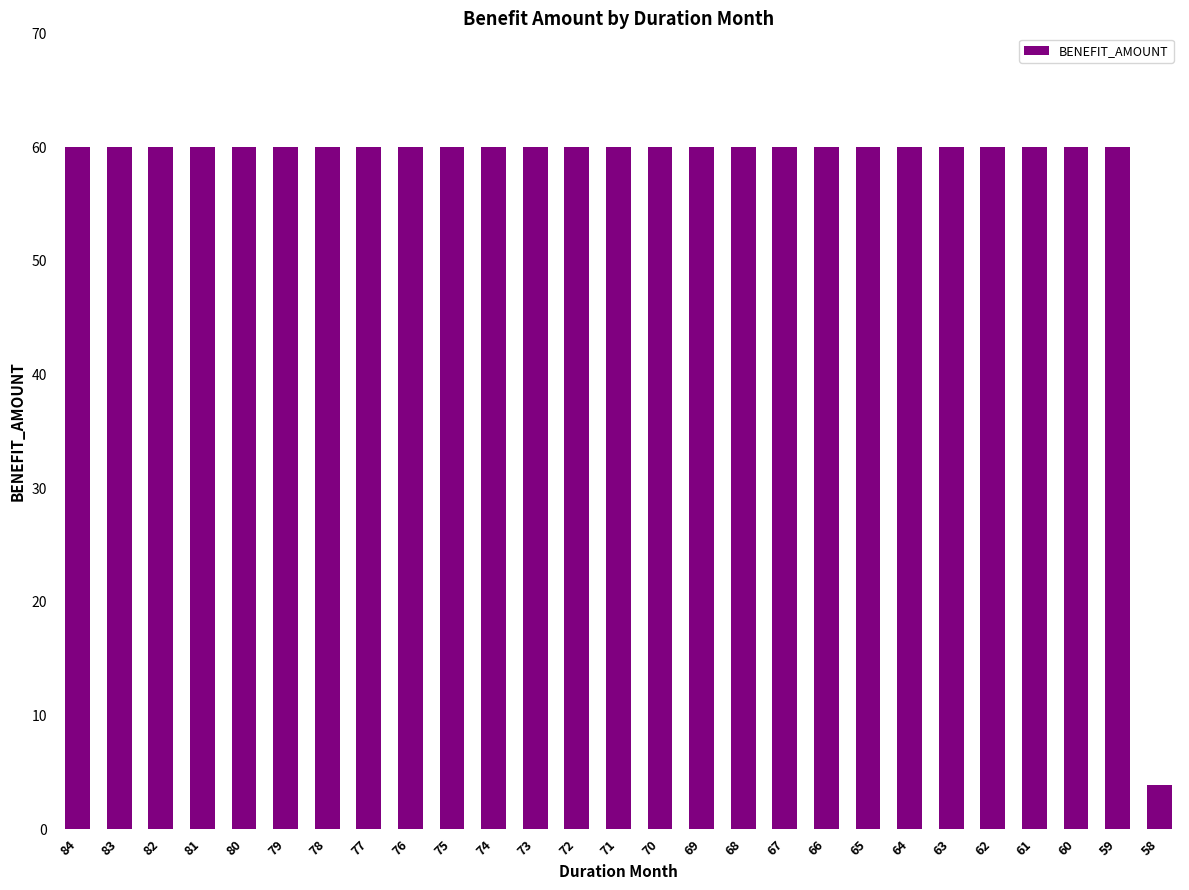

Read the value at 58.

3.9